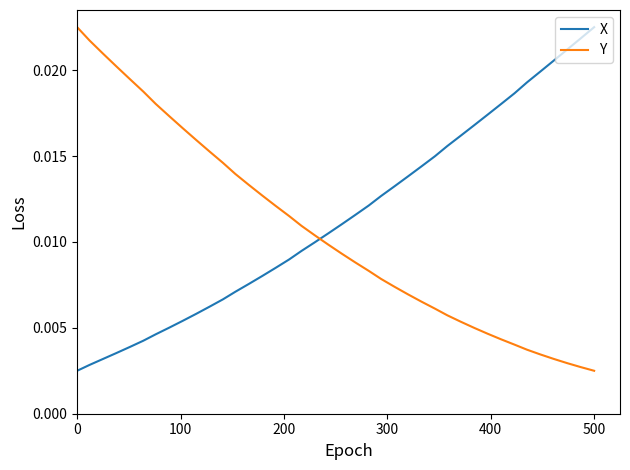

Count the number of data series in this chart.

2